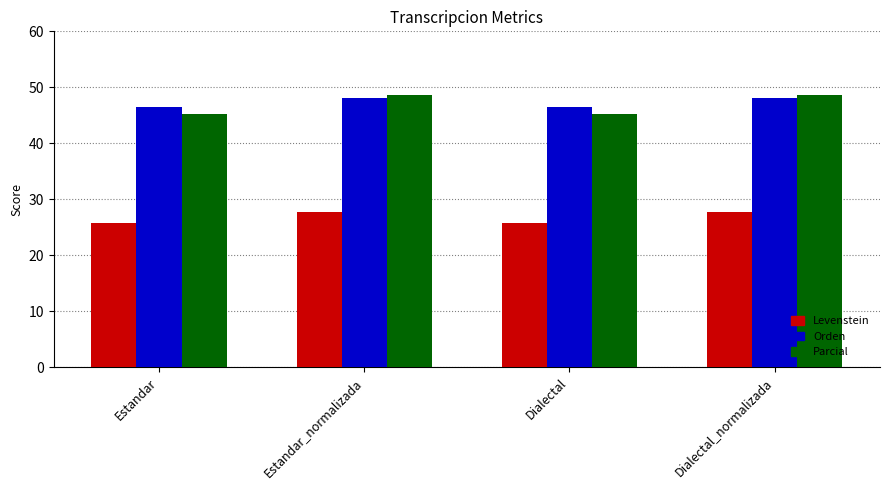

What is the difference between the maximum and minimum values in the Orden series?

1.6